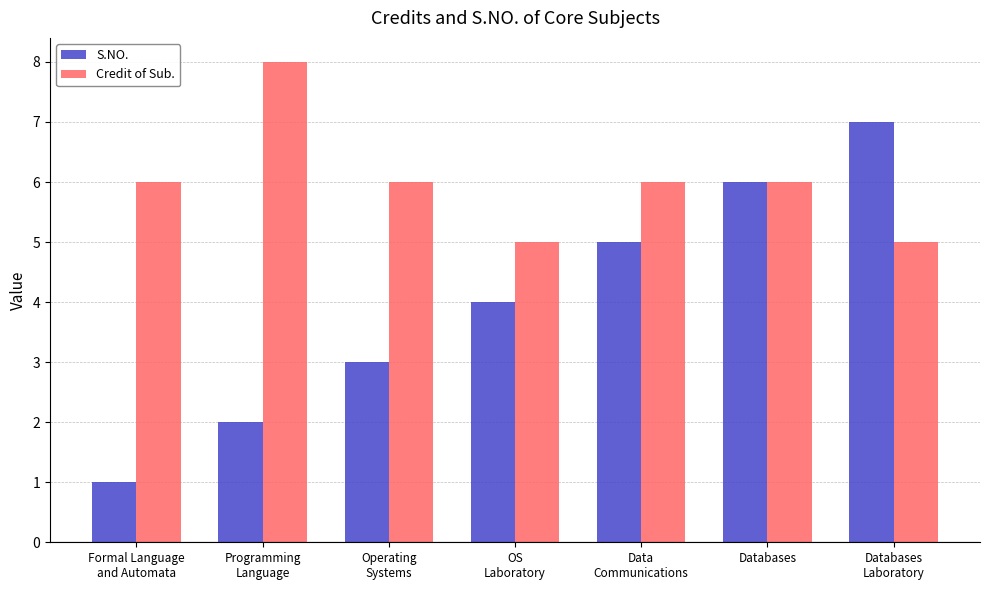

List the series in order of their overall mean, lowest first.

S.NO., Credit of Sub.